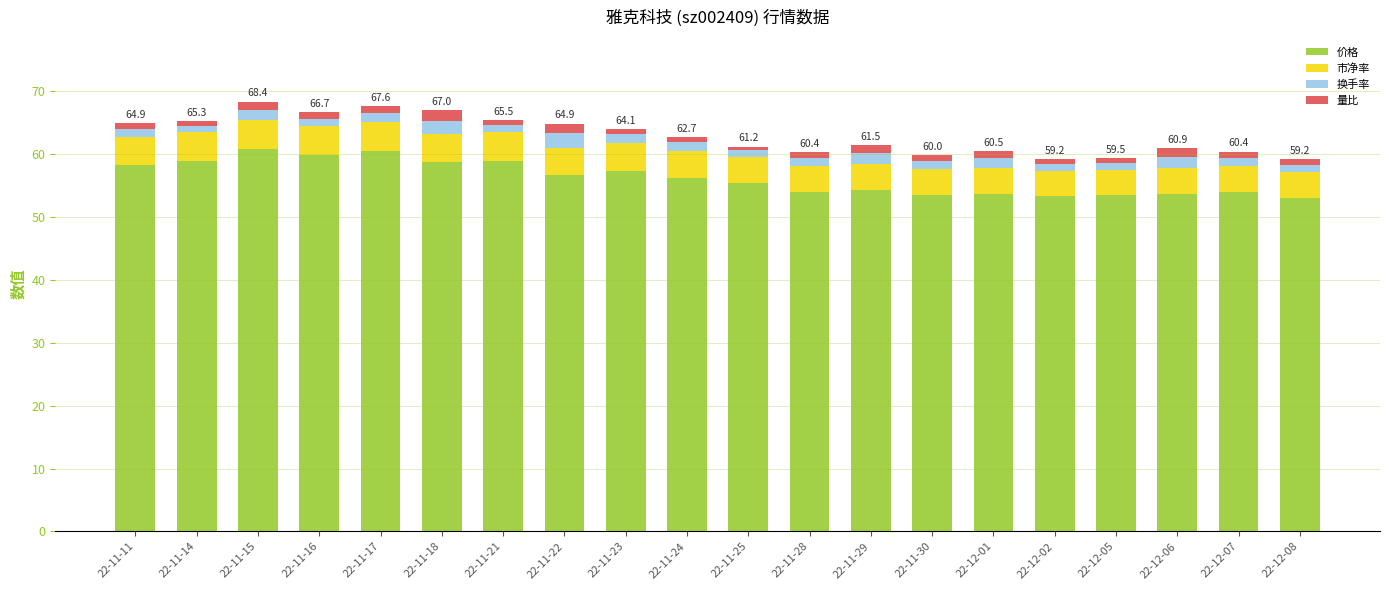

What is the difference between the maximum and minimum values in the 价格 series?

7.7